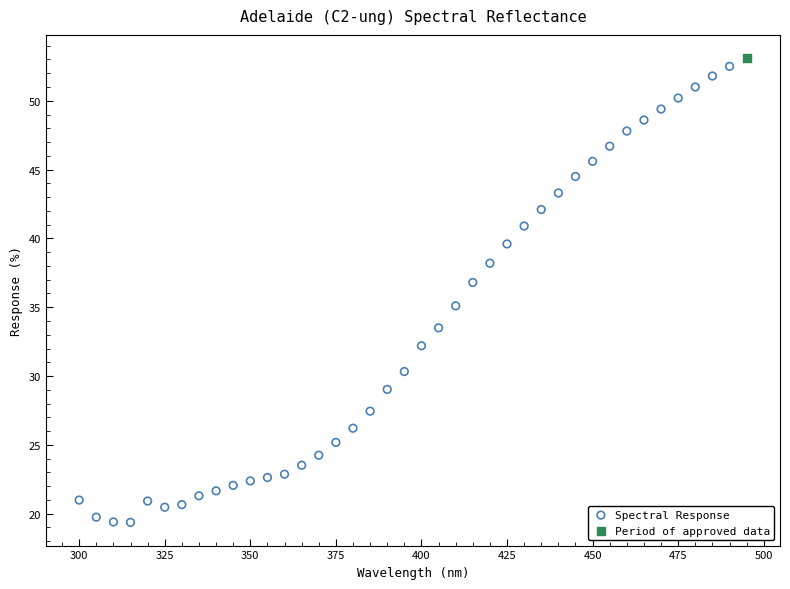

What are all the series names shown in the legend?

Spectral Response, Period of approved data